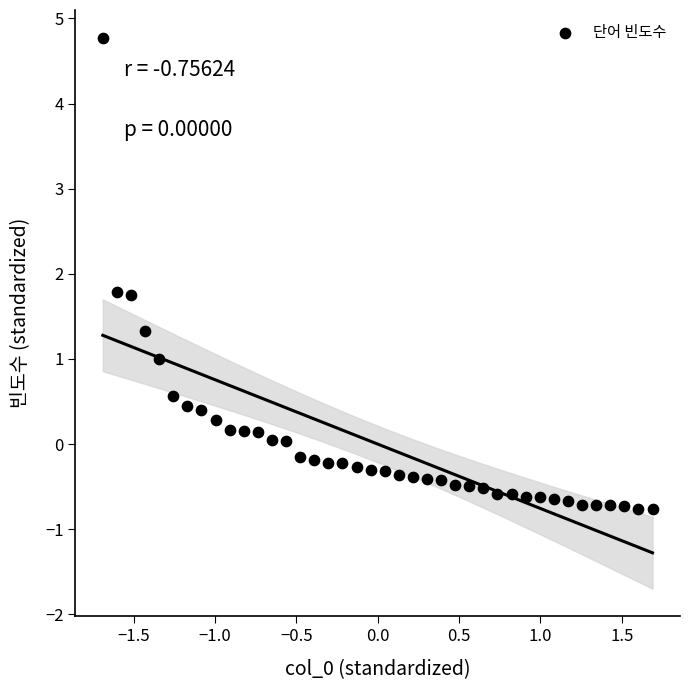

What is the range of Y values (max minus min)?

5.5